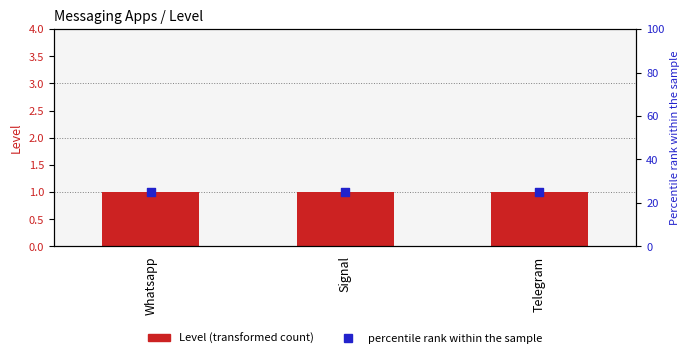

What are all the series names shown in the legend?

Level, percentile rank within the sample